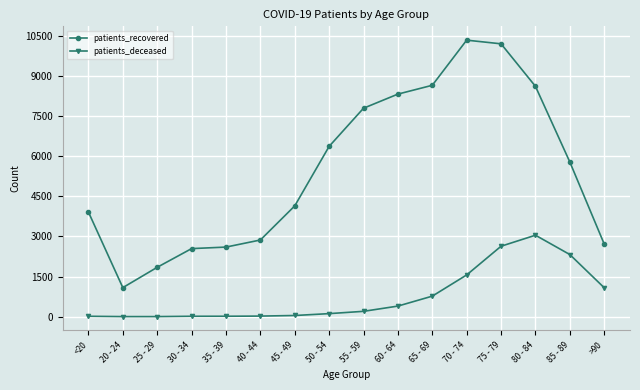

What are all the series names shown in the legend?

patients_recovered, patients_deceased